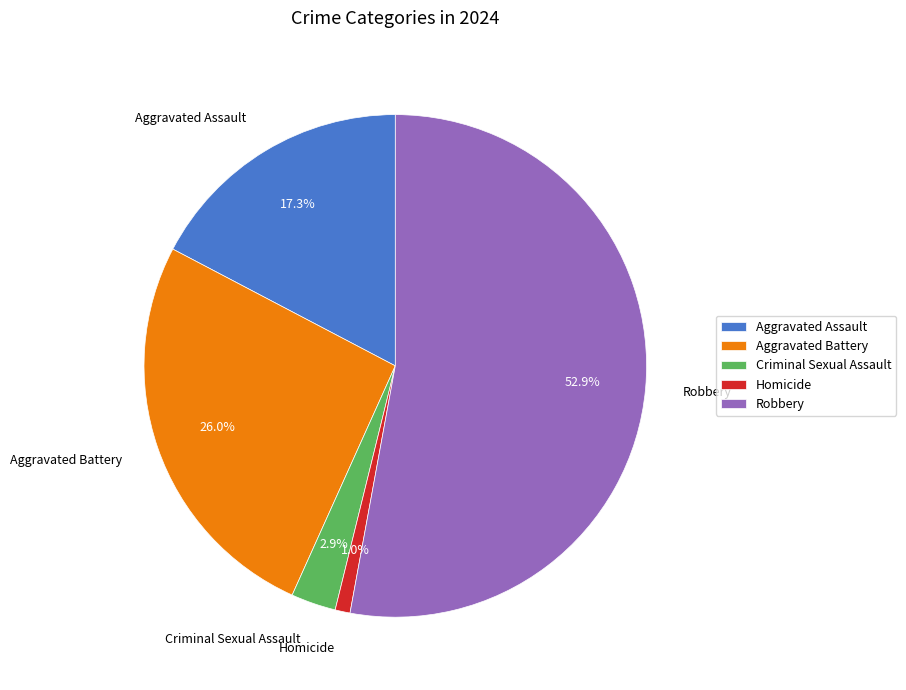

Do Aggravated Battery and Robbery together represent more than half of the pie?

Yes